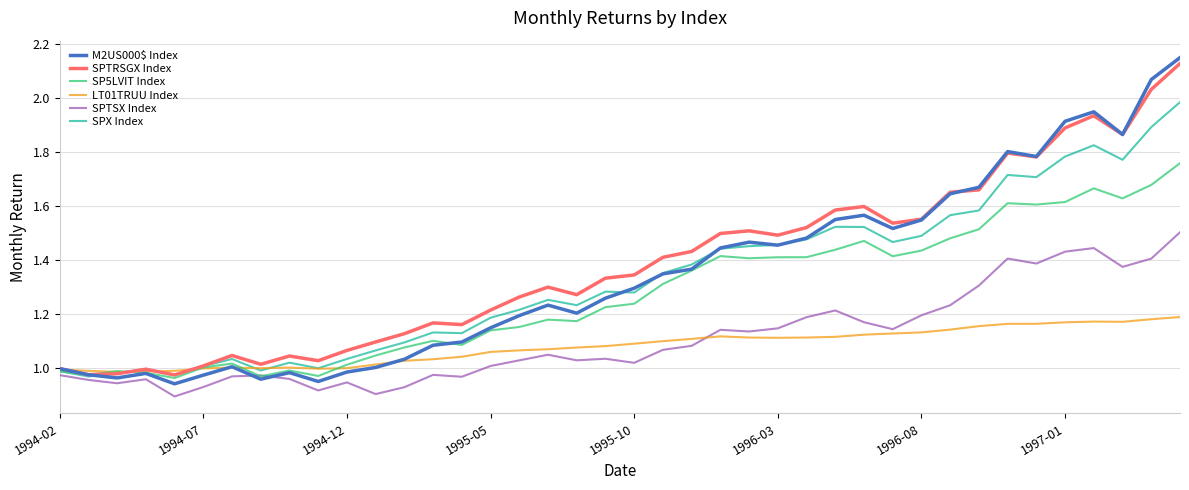

Which series has the widest spread of values?

M2US000$ Index